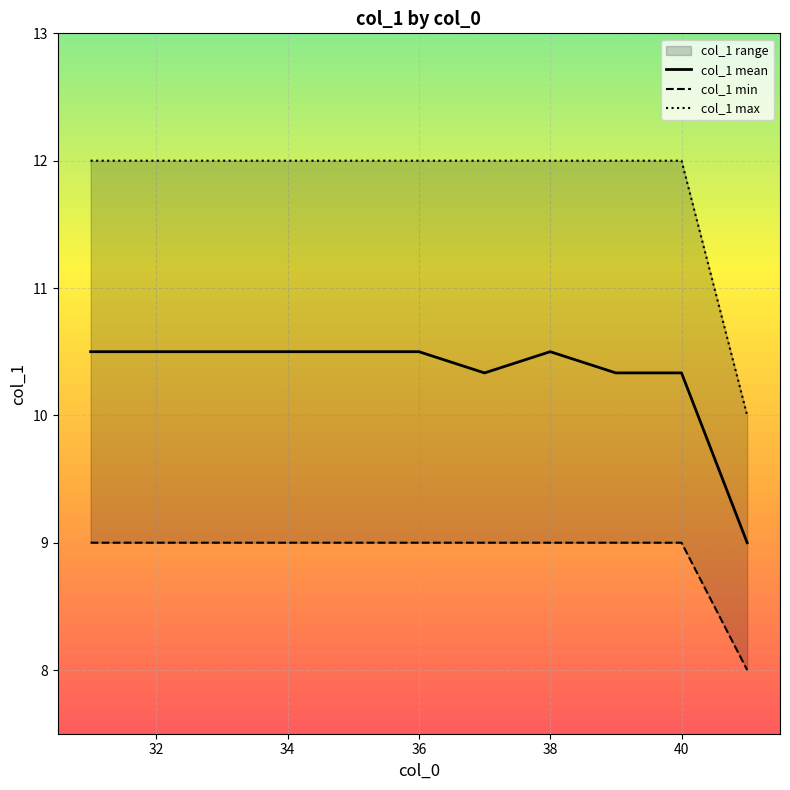

How many lines are shown in the chart?

3